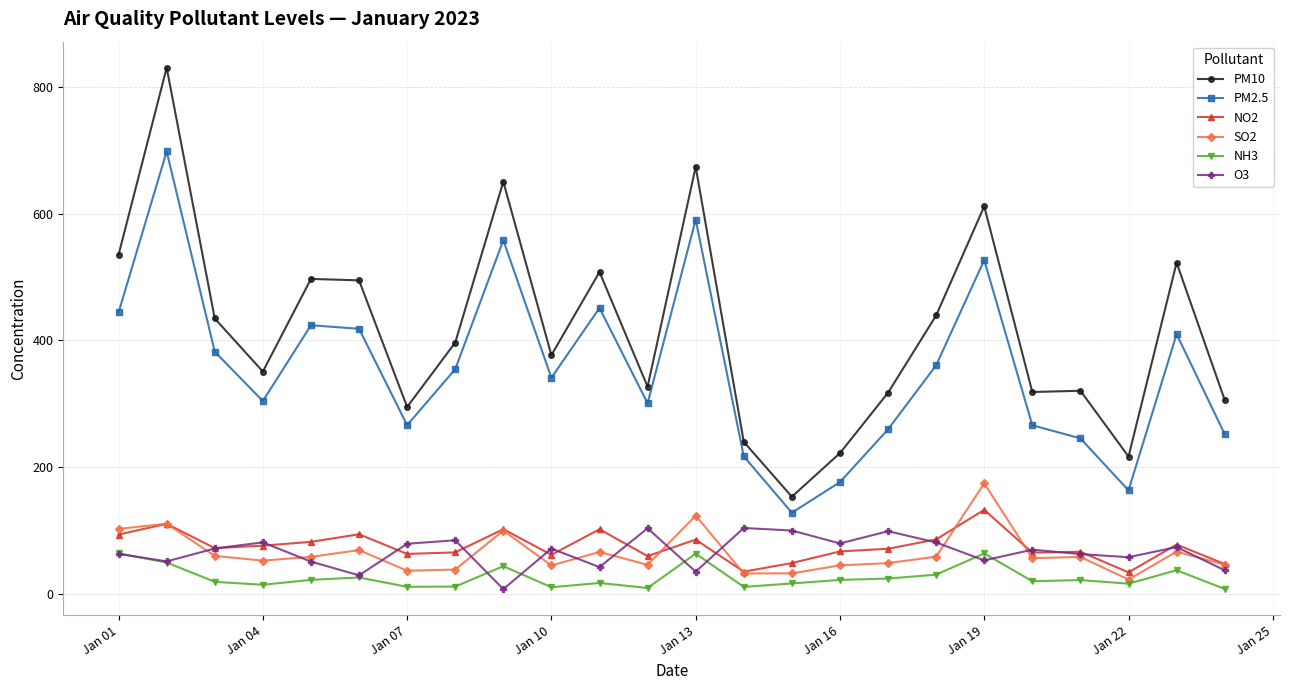

Which series has the largest range (max minus min)?

PM10